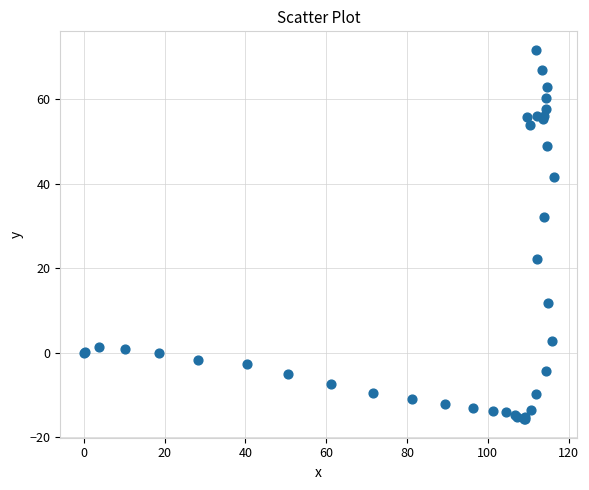

What Y value in the scatter plot is closest to 28?

32.1